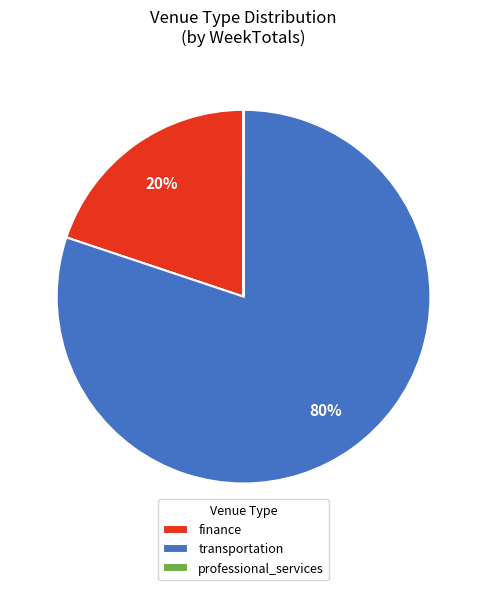

What is the largest slice in the pie chart?

transportation